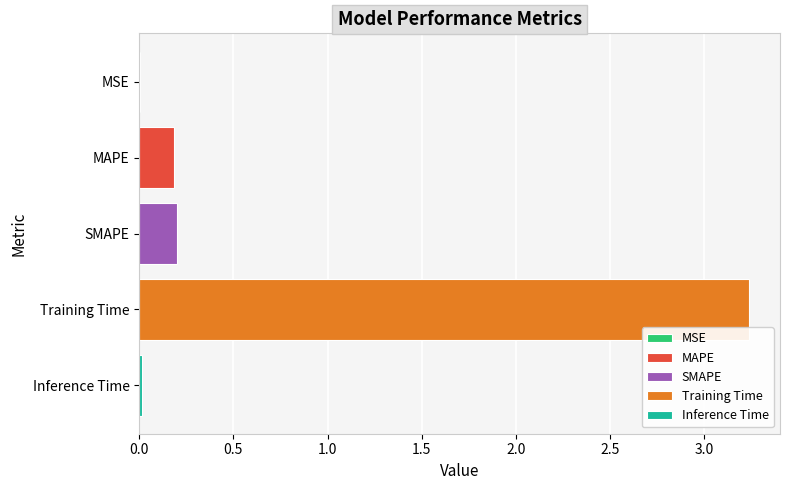

True or false: Training Time has a value of 2.2 at SMAPE.

False